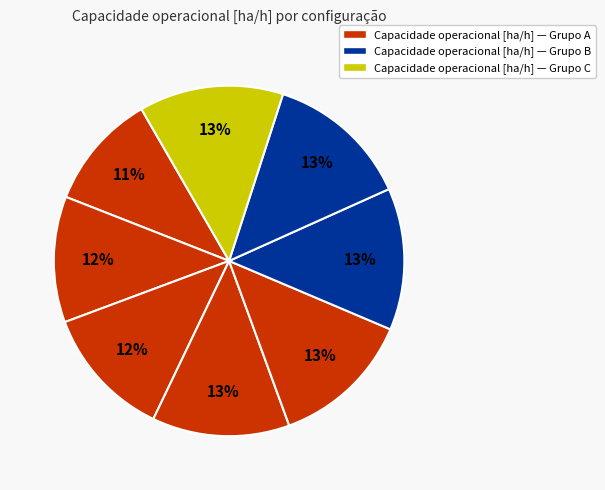

Rank the categories by value from lowest to highest.

0, 1, 2, 3, 4, 5, 6, 7